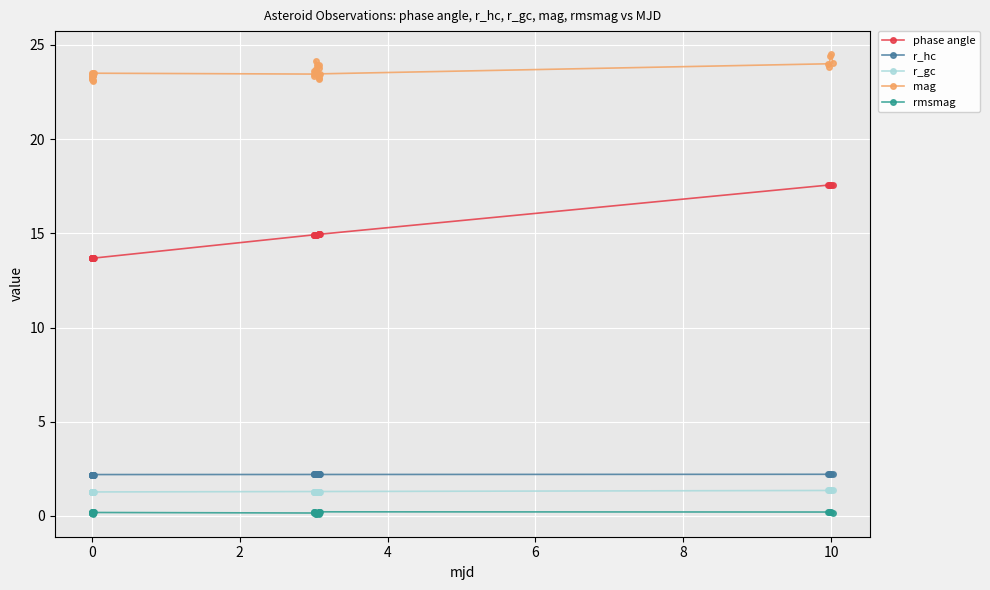

Which series has the widest spread of values?

phase angle